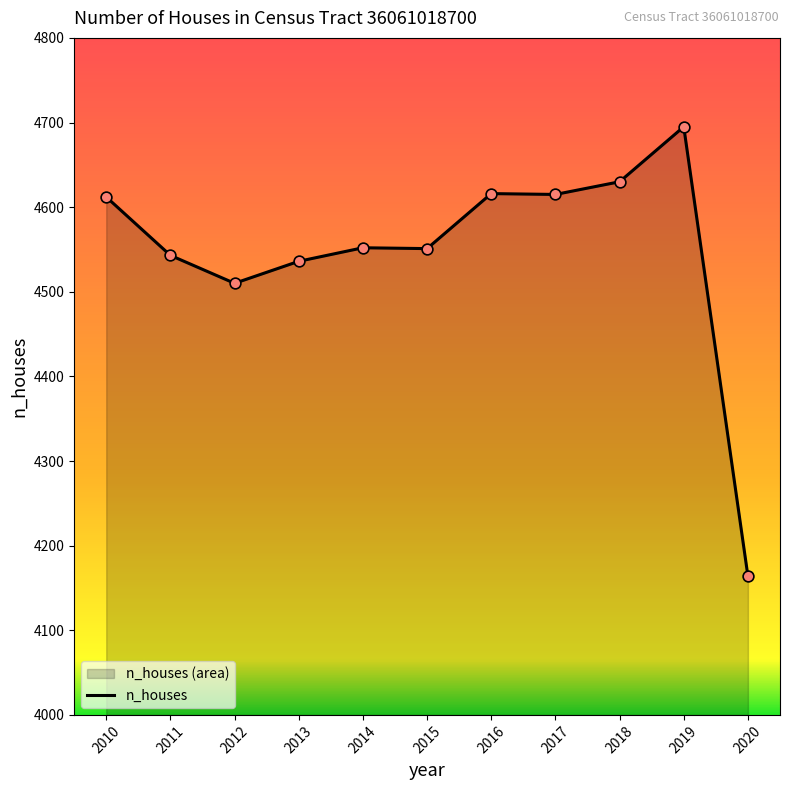

What is the ratio of the value at 2015 to the value at 2020?

1.1